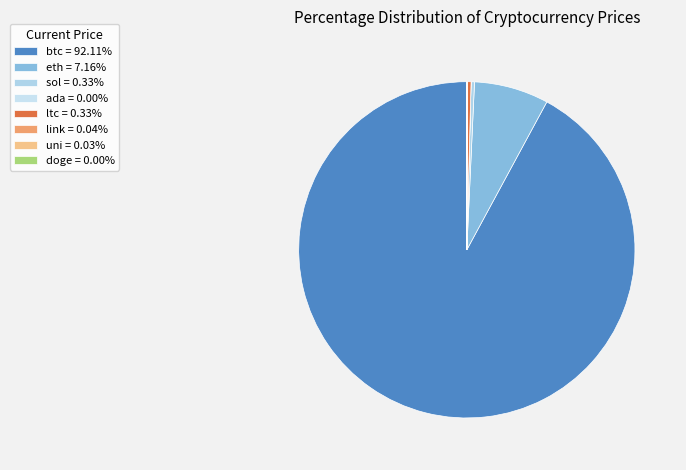

The btc slice represents 80% of the pie. True or false?

False